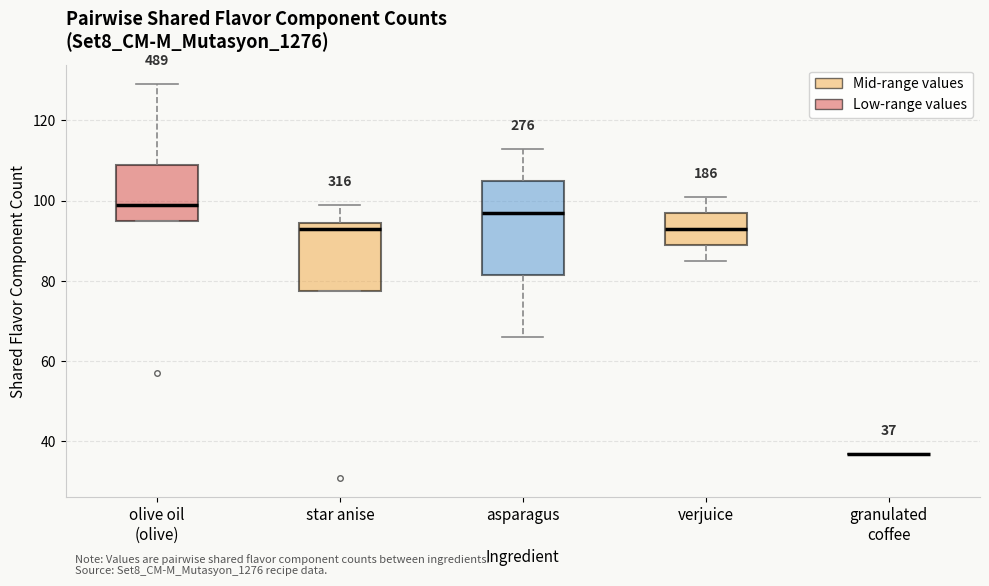

Comparing the boxes themselves (not the whiskers), which one is the tallest?

asparagus